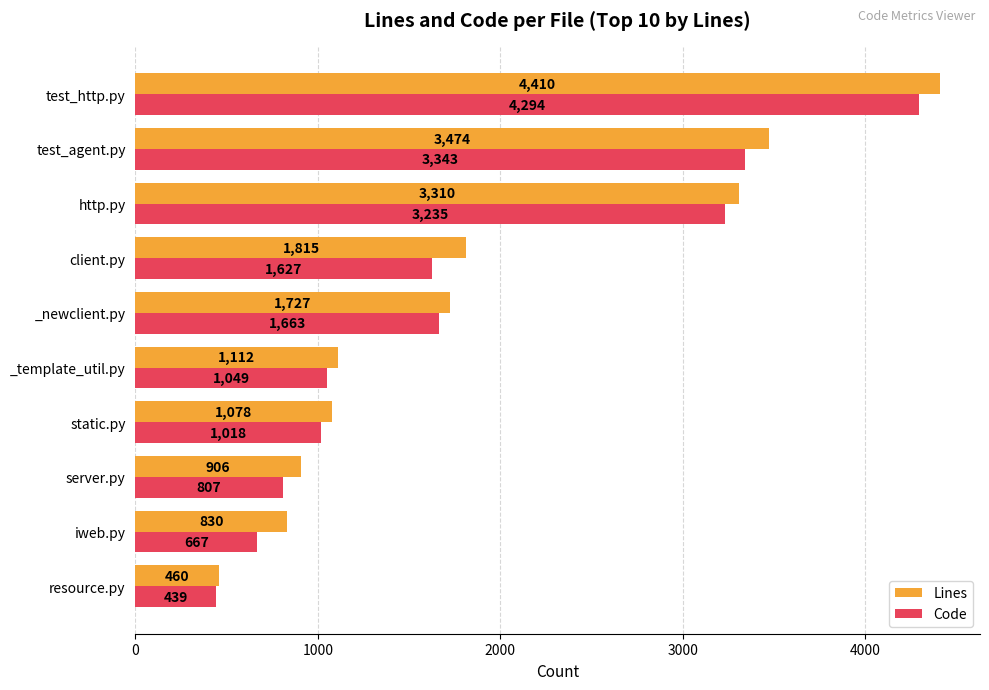

At how many categories does at least one series exceed 952?

7